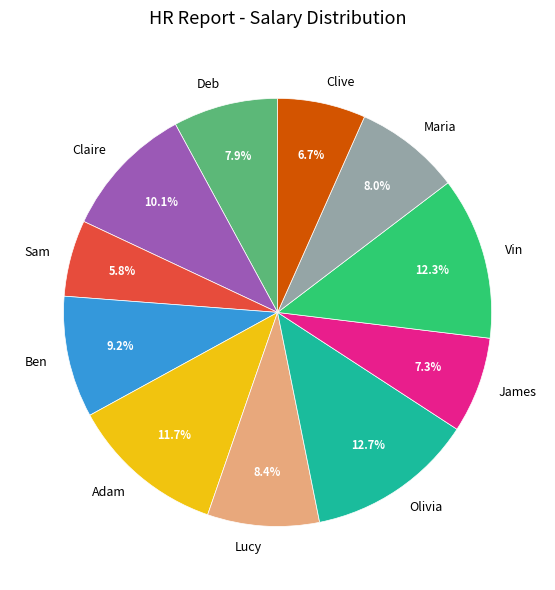

Which has a higher value, Lucy or Olivia?

Olivia